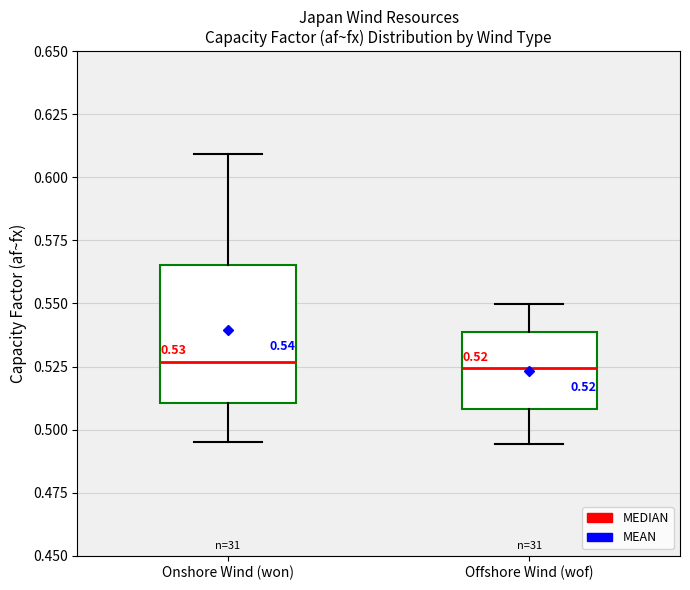

Which box is the tallest, from its lower edge to its upper edge?

Onshore Wind (won)